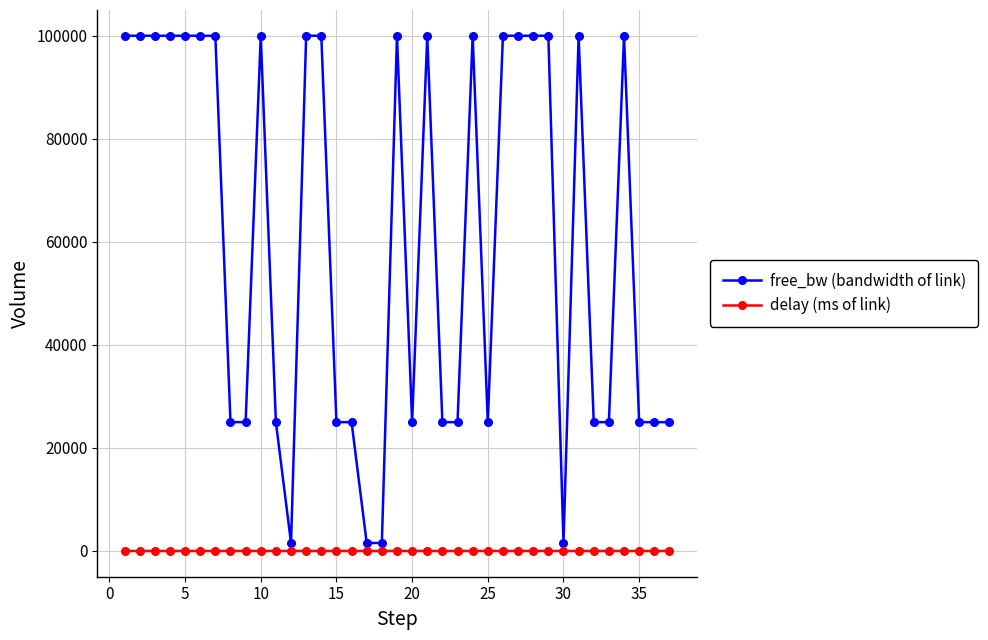

Rank the series by their average value, from lowest to highest.

delay (ms of link), free_bw (bandwidth of link)